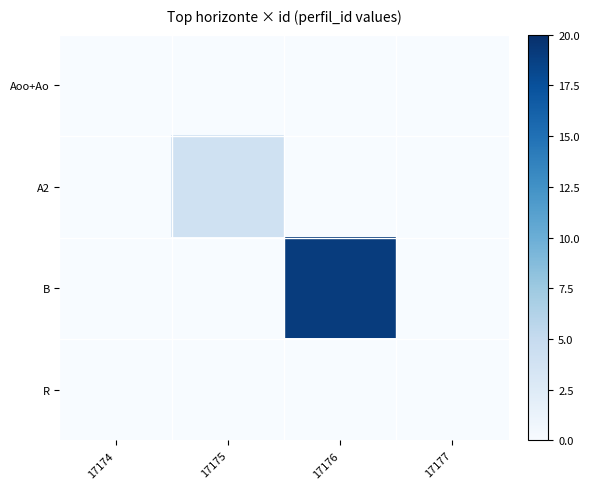

Which has a higher value, 17177 or 17175?

17177